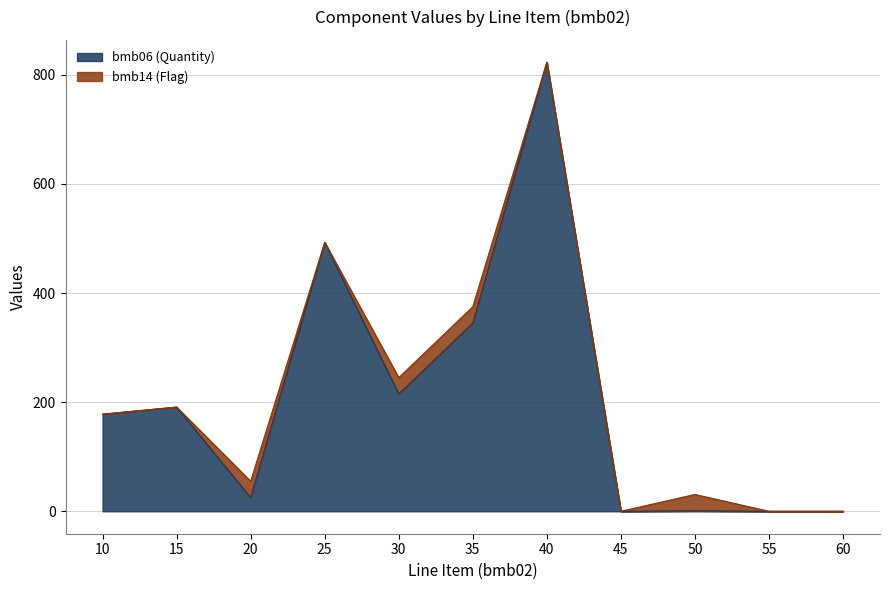

Does the chart have visible grid lines?

Yes